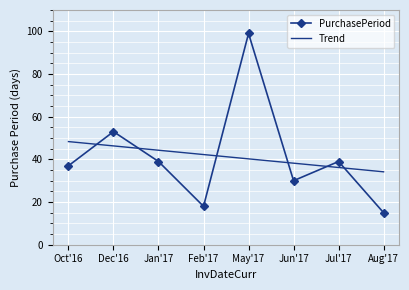

Which category has the lowest value across all series?

Aug'17